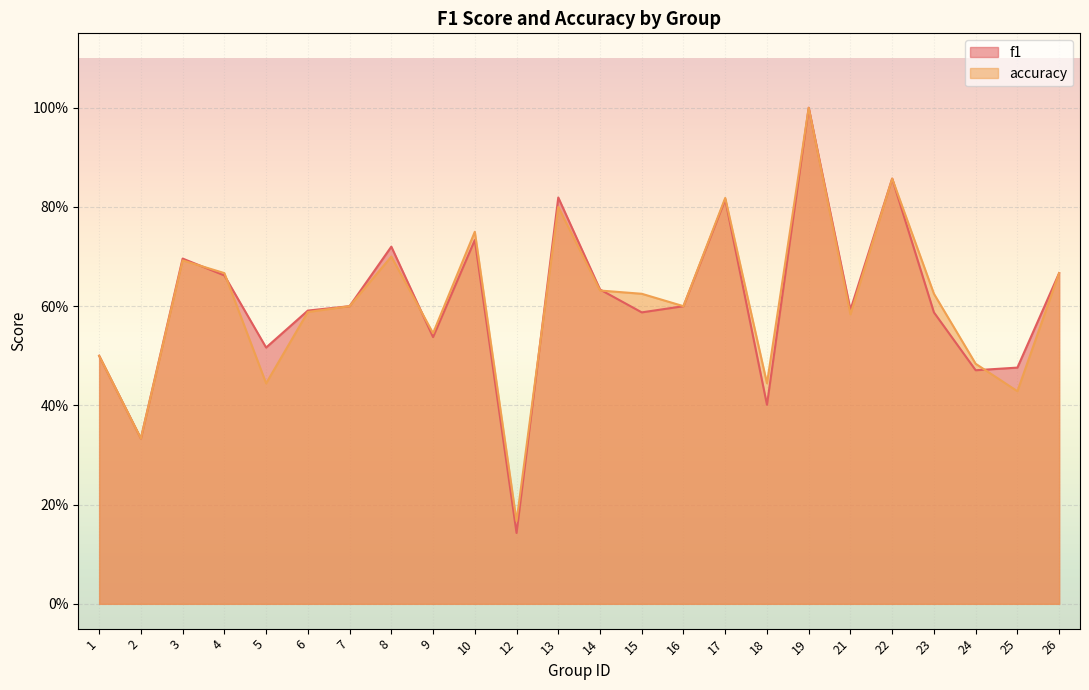

Reading right to left, extract all data points from this chart.

f1: 0.7	0.5	0.5	0.6	0.9	0.6	1.0	0.4	0.8	0.6	0.6	0.6	0.8	0.1	0.7	0.5	0.7	0.6	0.6	0.5	0.7	0.7	0.3	0.5
accuracy: 0.7	0.4	0.5	0.6	0.9	0.6	1.0	0.4	0.8	0.6	0.6	0.6	0.8	0.2	0.8	0.5	0.7	0.6	0.6	0.4	0.7	0.7	0.3	0.5